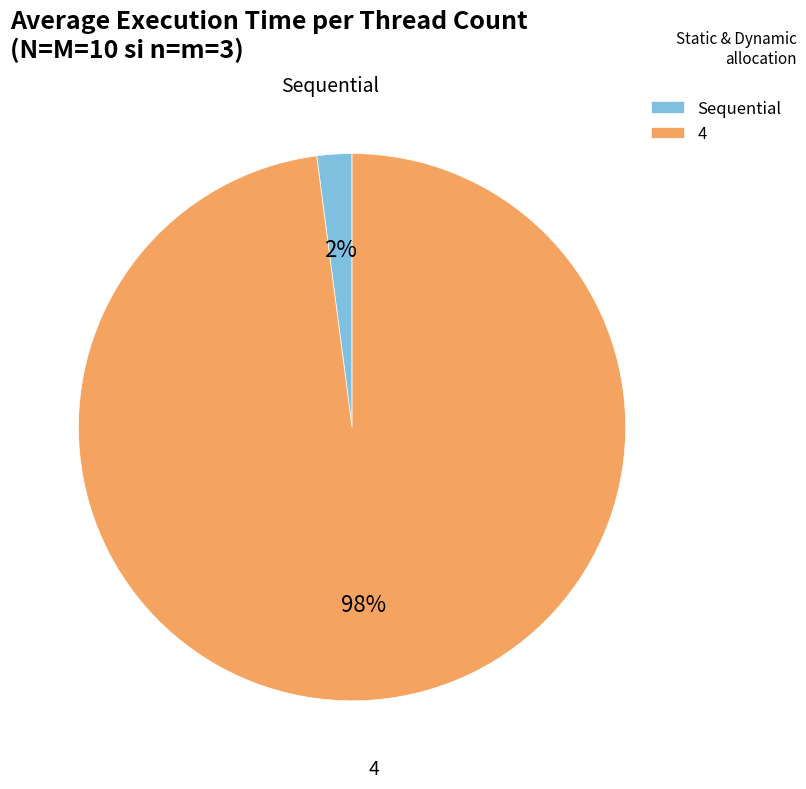

Is the sum of Sequential and 4 greater than half?

Yes